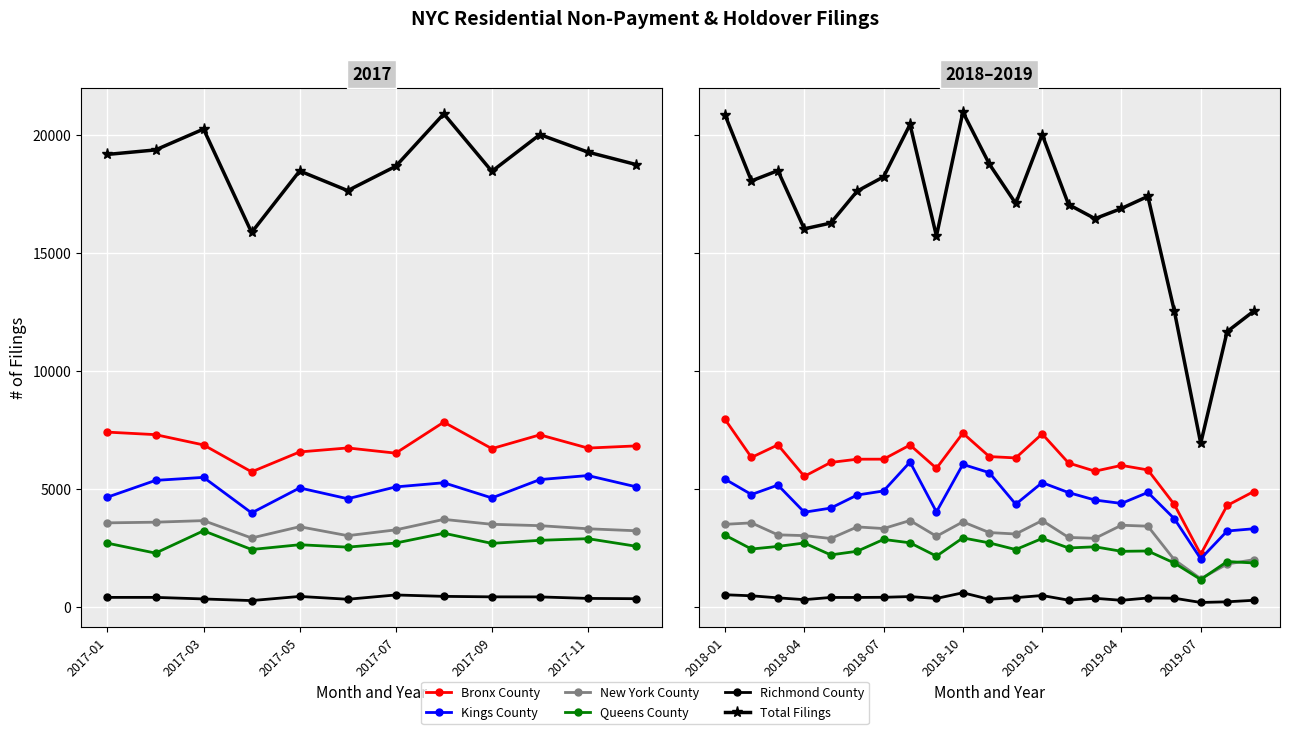

Rank the series by their maximum value, from lowest to highest.

Richmond County, Queens County, New York County, Kings County, Bronx County, Total Filings